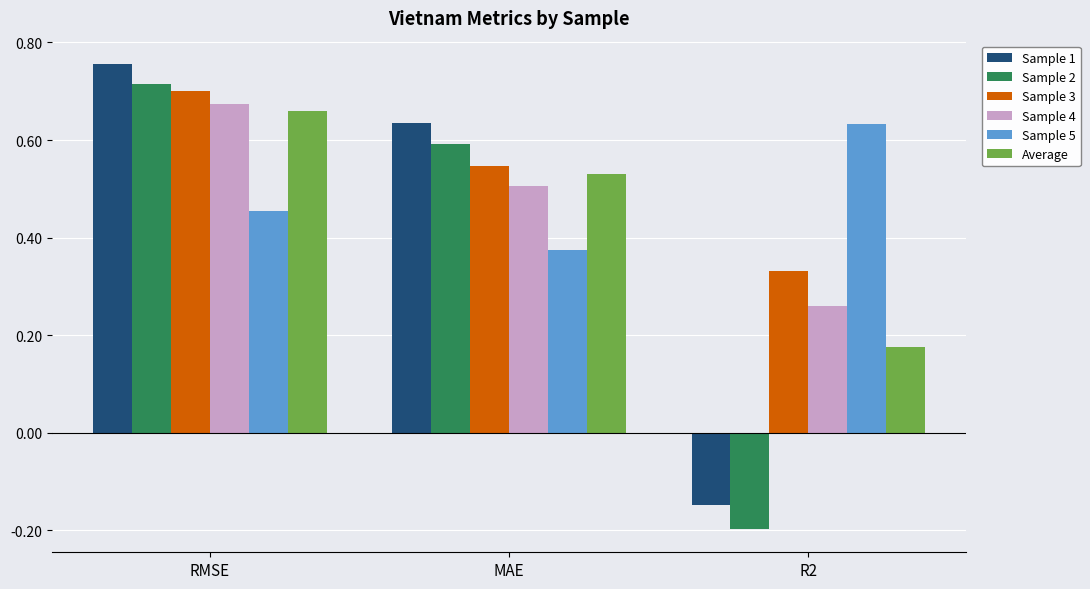

What is the sum of the Average values at MAE and RMSE?

1.2